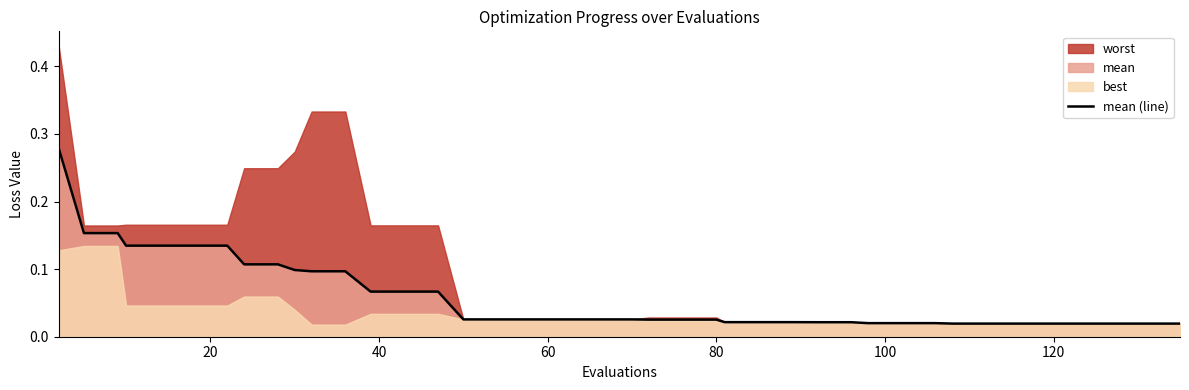

What is the sum of all values?

2.4